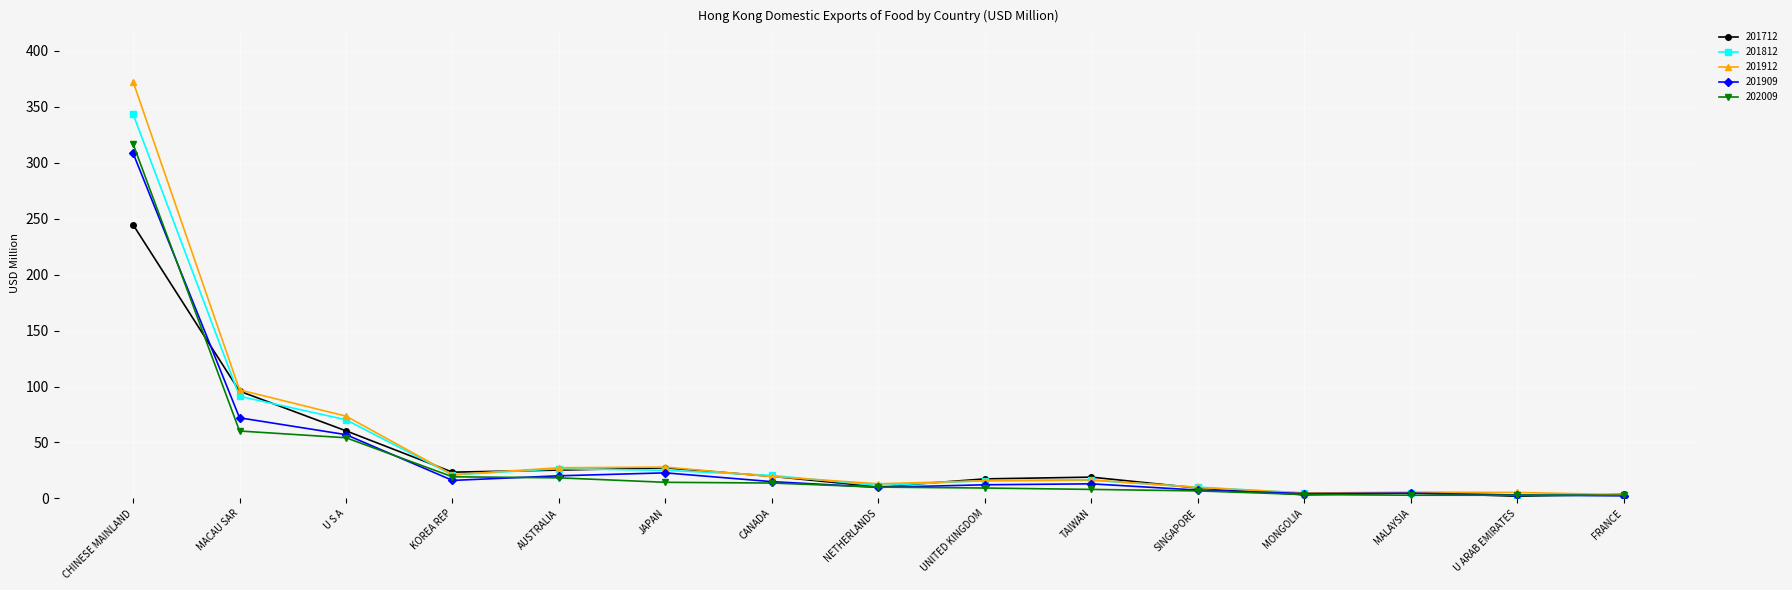

Which category has the highest value in the 201909 series?

CHINESE MAINLAND